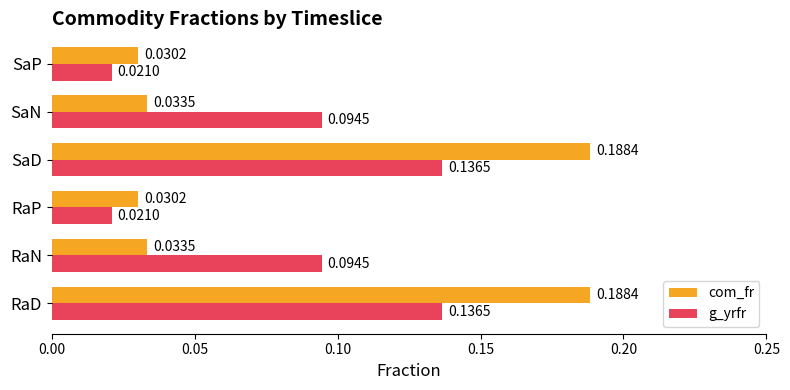

Rank the series at SaP from lowest to highest value.

g_yrfr, com_fr